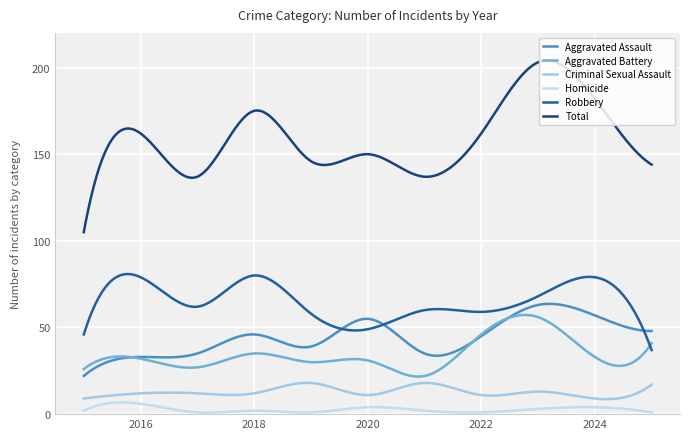

What is the sum of all Homicide values?

818.3